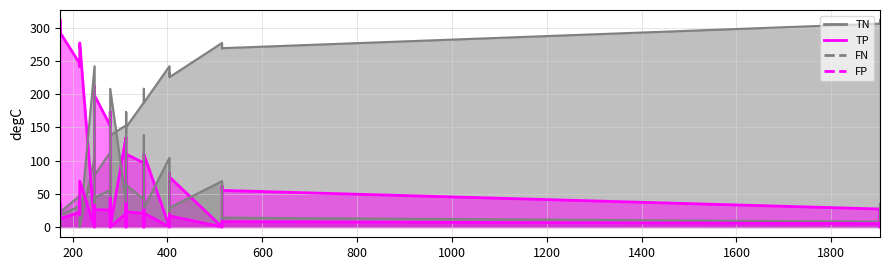

Reading right to left, transcribe all the data shown in this chart.

TN: 279.184=115.7	246.171=81.0	214.959=51.1	173.891=22.6	1902.79=305.8	515.107=268.8	404.142=232.5	350.175=187.2	312.586=152.9	279.184=113.5	246.171=79.5	214.959=49.8	173.891=22.0	1902.79=306.0	515.107=269.2	404.142=227.5	350.175=192.5	312.586=141.6	279.184=112.6	246.171=77.9	214.959=46.9	173.891=21.8	1902.79=305.3	515.107=269.1	404.142=225.4	350.175=187.5	312.586=150.1	279.184=95.6	246.171=71.3	214.959=34.0	173.891=15.6	1902.79=311.0	515.107=277.0	404.142=242.0	350.175=208.0	312.586=173.0	279.184=138.0	246.171=104.0	214.959=0.0	173.891=0.0
TP: 279.184=173.4	246.171=202.0	214.959=248.9	173.891=292.2	1902.79=25.8	515.107=61.4	404.142=81.0	350.175=109.5	312.586=135.2	279.184=163.4	246.171=211.9	214.959=250.7	173.891=297.7	1902.79=27.0	515.107=54.1	404.142=76.5	350.175=102.3	312.586=134.7	279.184=152.4	246.171=198.0	214.959=245.9	173.891=289.5	1902.79=21.2	515.107=55.0	404.142=75.2	350.175=96.3	312.586=109.7	279.184=158.0	246.171=190.5	214.959=241.7	173.891=290.6	1902.79=0.0	515.107=0.0	404.142=0.0	350.175=0.0	312.586=0.0	279.184=0.0	246.171=0.0	214.959=277.0	173.891=311.0
FN: 279.184=34.6	246.171=40.0	214.959=28.1	173.891=18.8	1902.79=9.2	515.107=7.6	404.142=23.0	350.175=28.5	312.586=37.8	279.184=44.6	246.171=30.1	214.959=26.3	173.891=13.3	1902.79=8.0	515.107=14.9	404.142=27.5	350.175=35.7	312.586=38.3	279.184=55.6	246.171=44.0	214.959=31.1	173.891=21.5	1902.79=12.8	515.107=14.0	404.142=28.8	350.175=41.7	312.586=63.3	279.184=49.0	246.171=51.5	214.959=35.3	173.891=20.4	1902.79=35.0	515.107=69.0	404.142=104.0	350.175=138.0	312.586=173.0	279.184=208.0	246.171=242.0	214.959=0.0	173.891=0.0
FP: 279.184=22.3	246.171=23.0	214.959=17.9	173.891=12.4	1902.79=5.2	515.107=8.2	404.142=9.5	350.175=20.8	312.586=20.1	279.184=24.5	246.171=24.5	214.959=19.2	173.891=13.0	1902.79=5.0	515.107=7.8	404.142=14.5	350.175=15.5	312.586=31.4	279.184=25.4	246.171=26.1	214.959=22.1	173.891=13.2	1902.79=6.7	515.107=7.9	404.142=16.6	350.175=20.5	312.586=22.9	279.184=43.4	246.171=32.7	214.959=35.0	173.891=19.4	1902.79=0.0	515.107=0.0	404.142=0.0	350.175=0.0	312.586=0.0	279.184=0.0	246.171=0.0	214.959=69.0	173.891=35.0